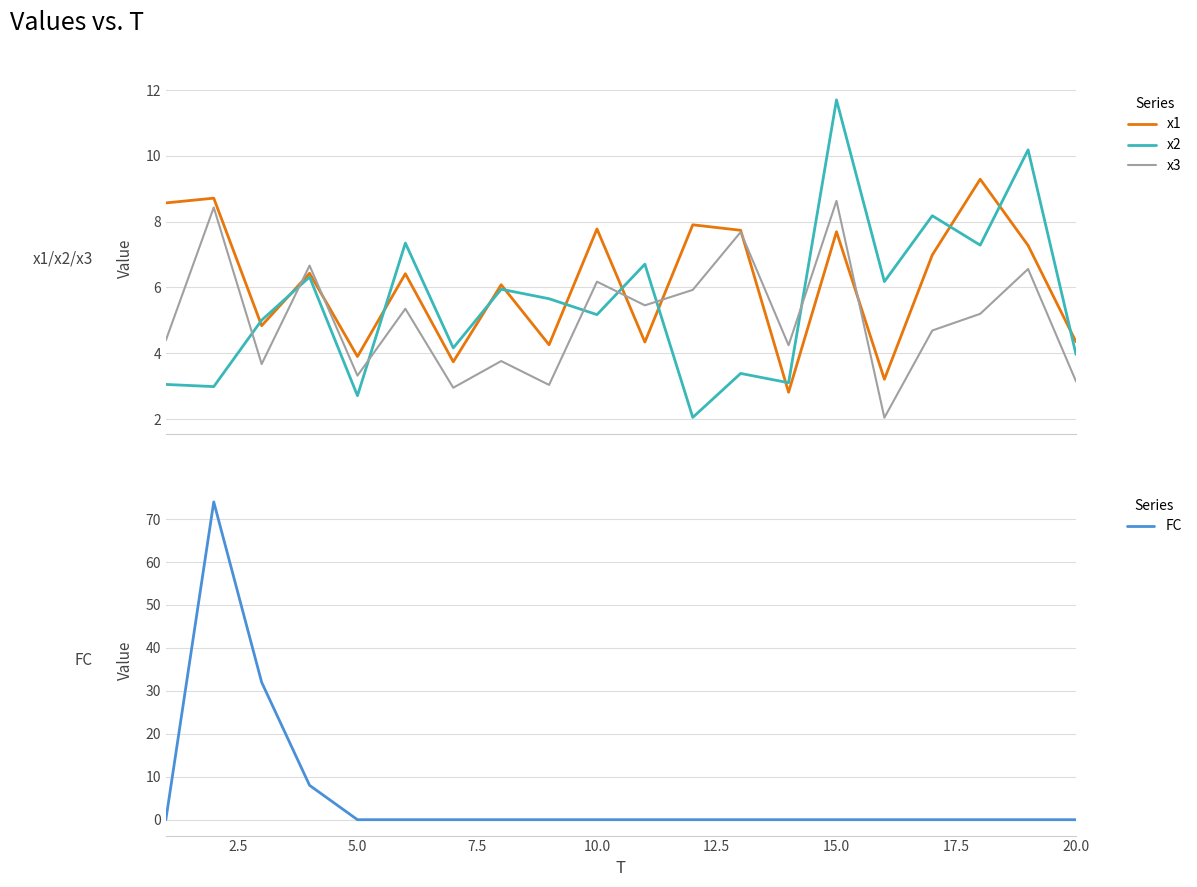

True or false: x2 and x3 intersect in this chart.

True